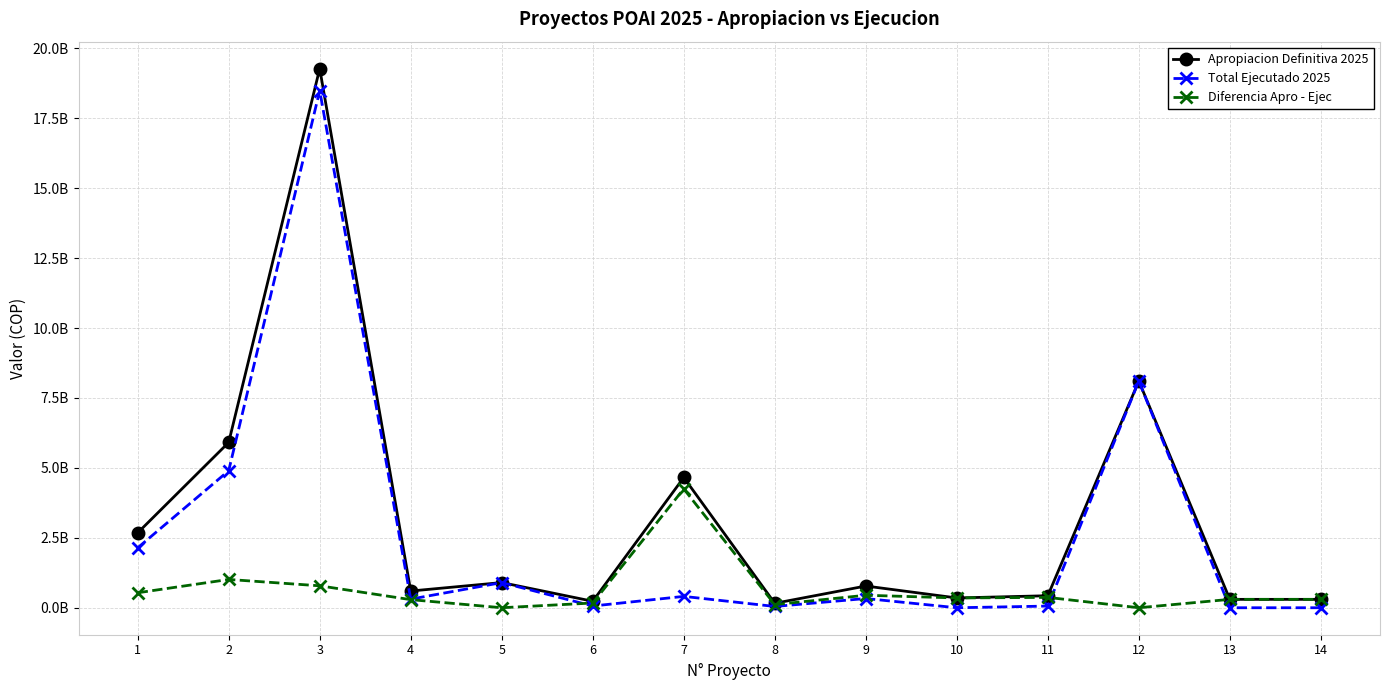

True or false: Total Ejecutado 2025 has a value of 116535806 at 9.

False